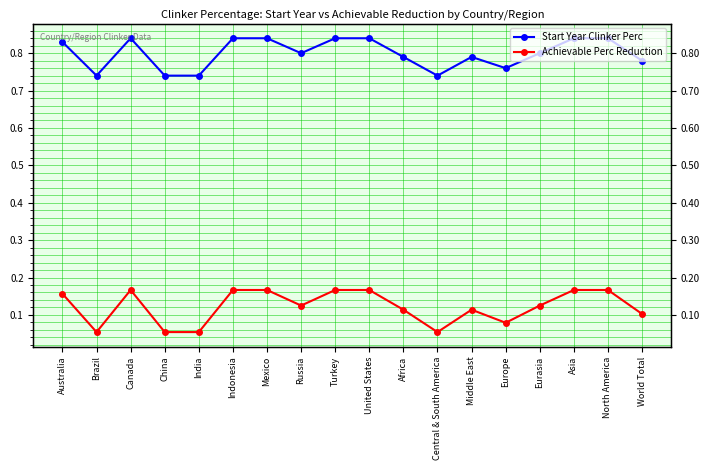

What is the sum of the Achievable Perc Reduction values at Africa and North America?

0.3